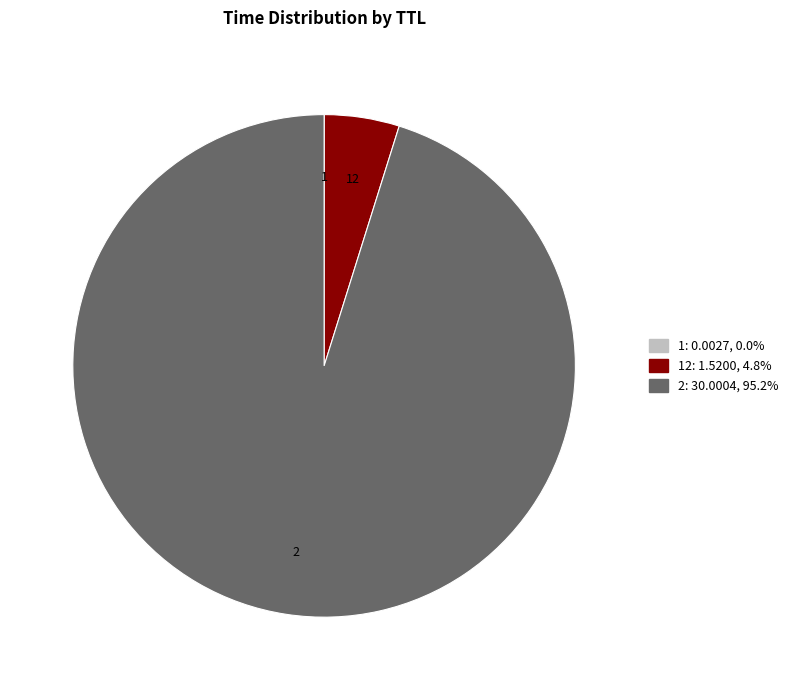

Is there a majority slice in this chart?

Yes